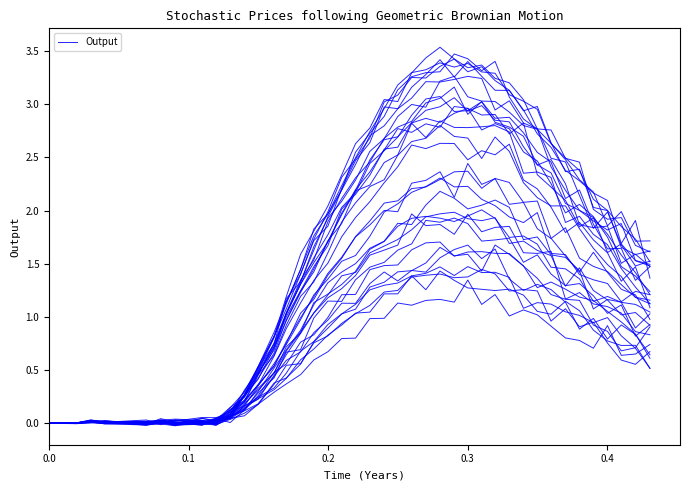

How many points are higher than both their immediate neighbors (excluding endpoints)?

7